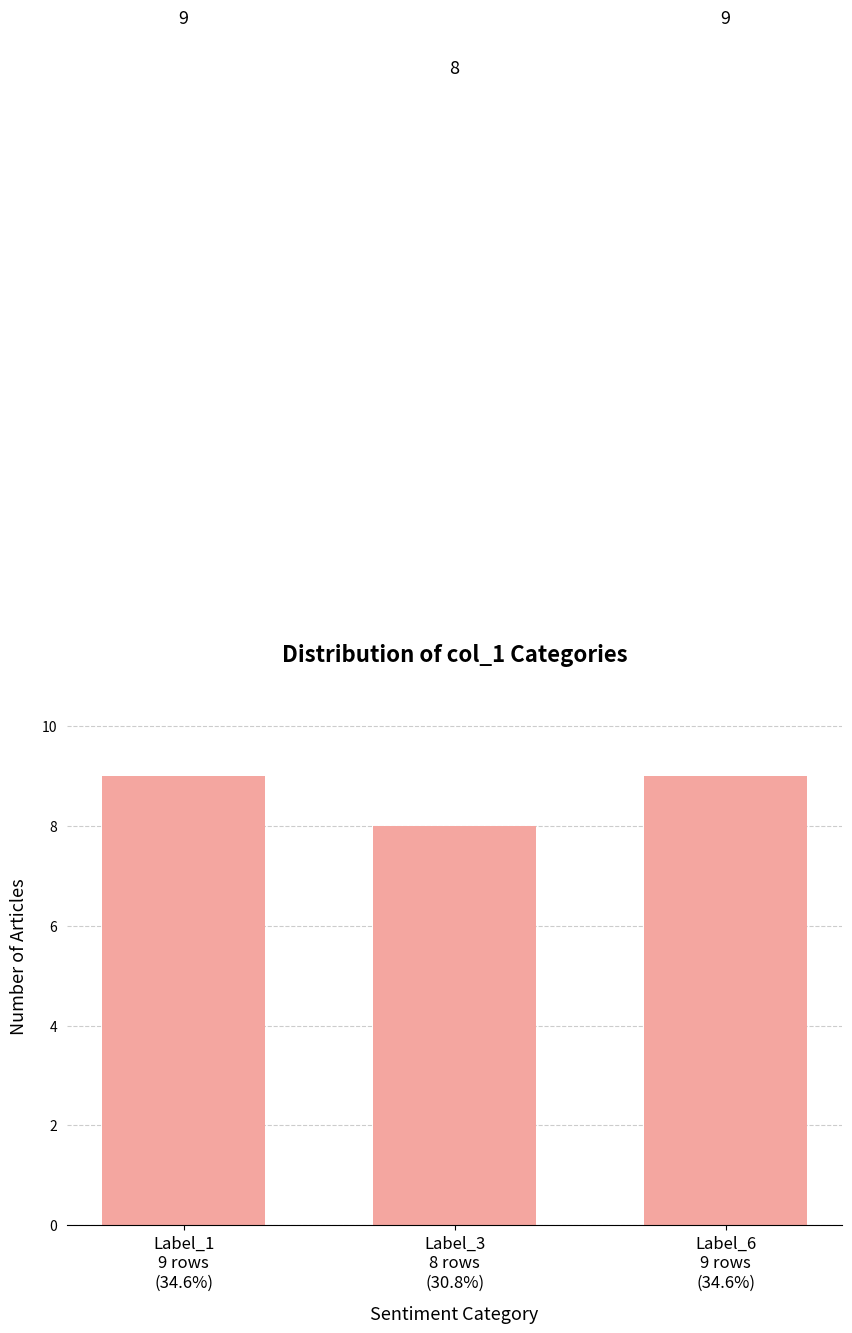

What is the difference between the maximum and minimum values?

1